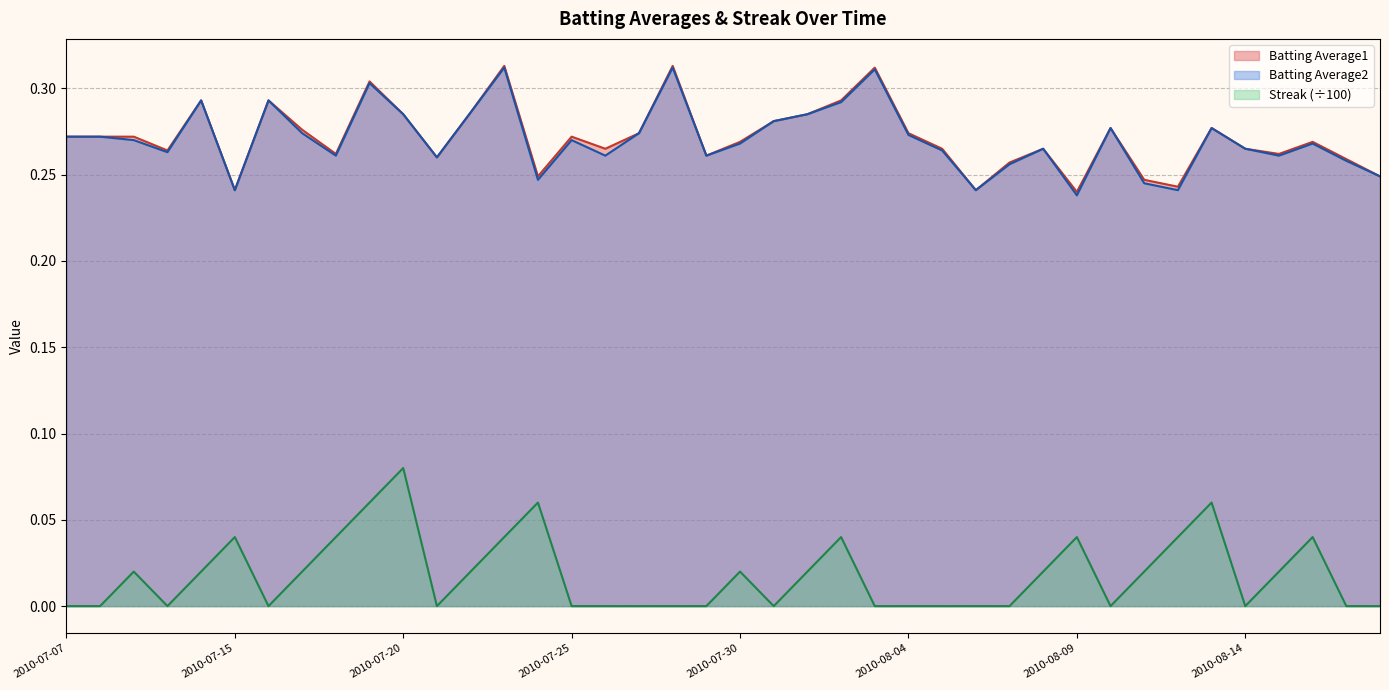

The value of Batting Average1 at 2010-08-14 is 0.4. True or false?

False